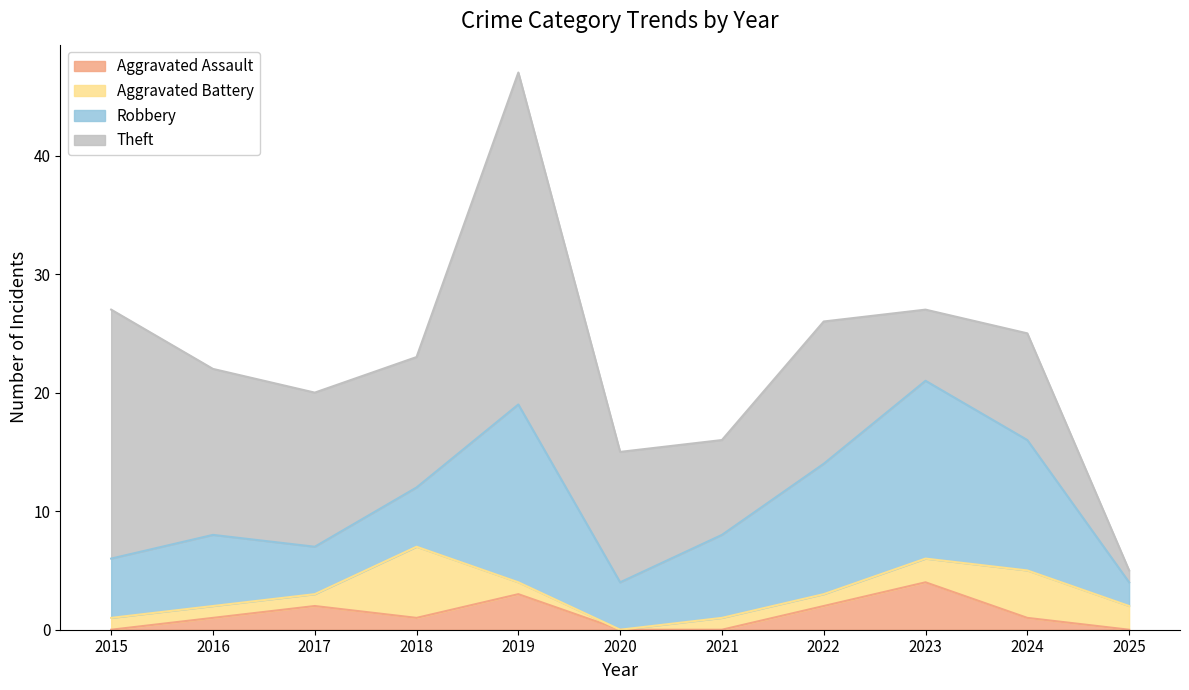

True or false: Aggravated Assault has a value of 0 at 2025.

True